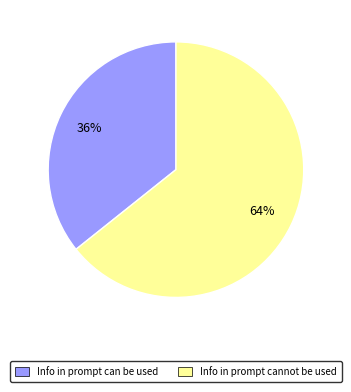

Does Info in prompt can be used represent more than half of the total?

No